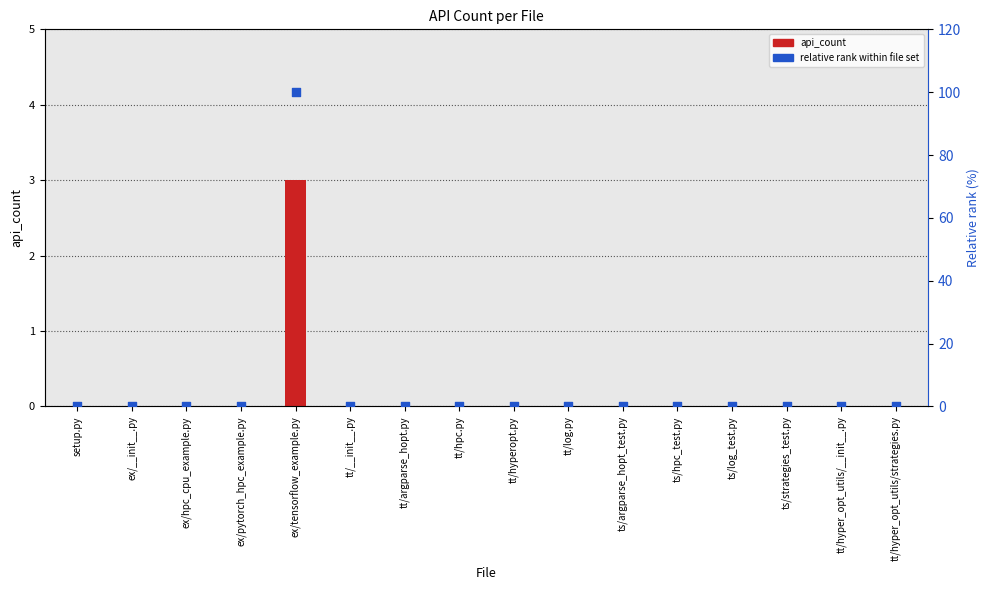

What are all the series names shown in the legend?

api_count, relative rank within file set